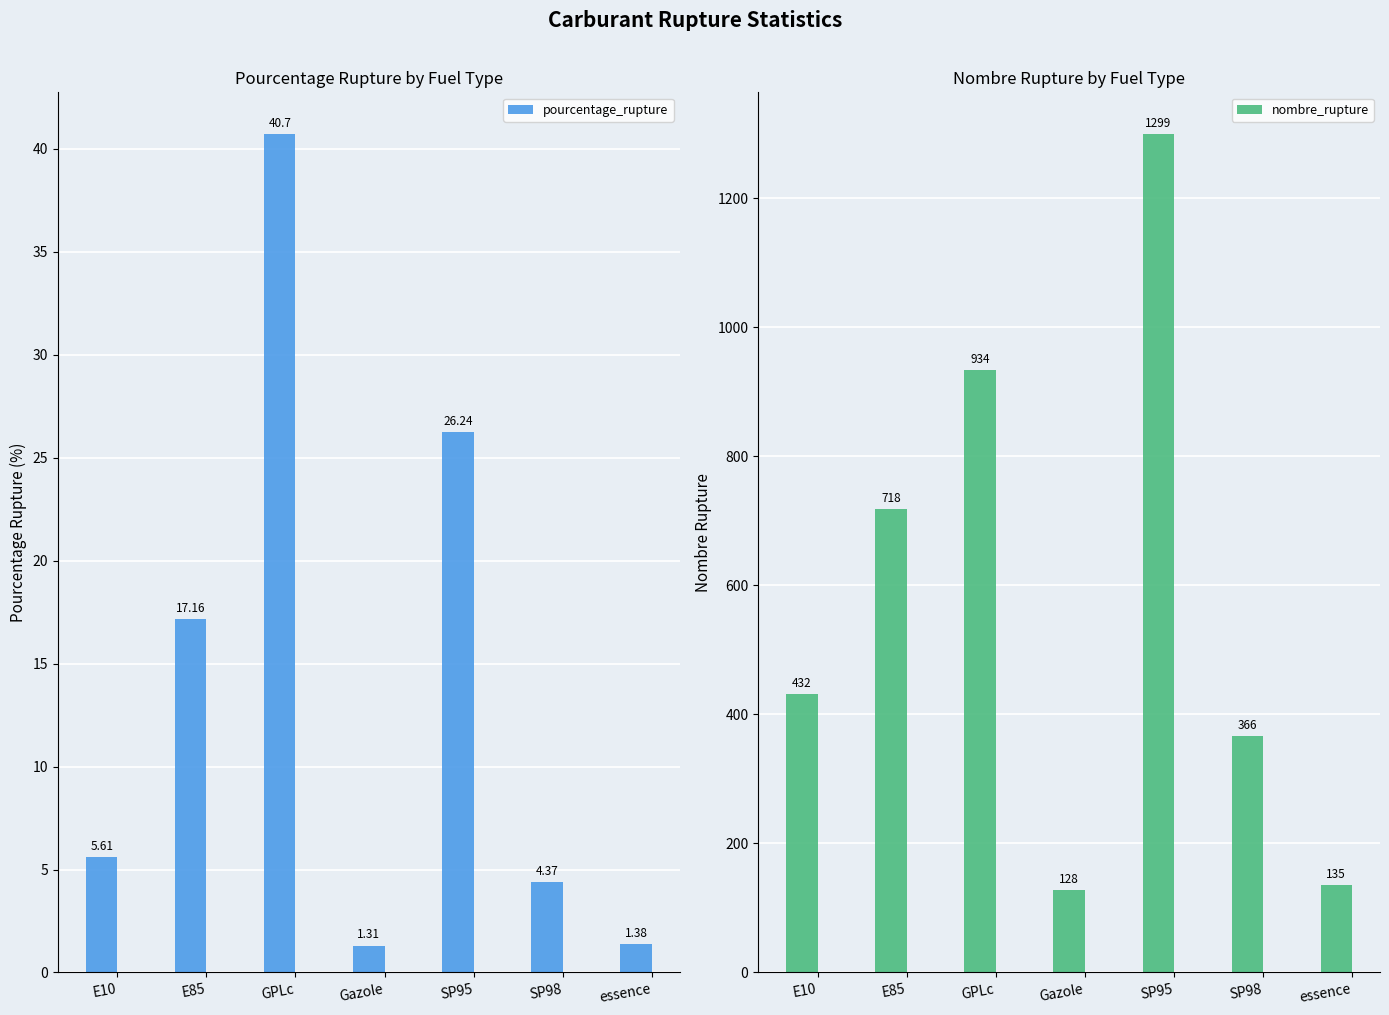

Where is nombre_rupture nearest to the value 713?

E85